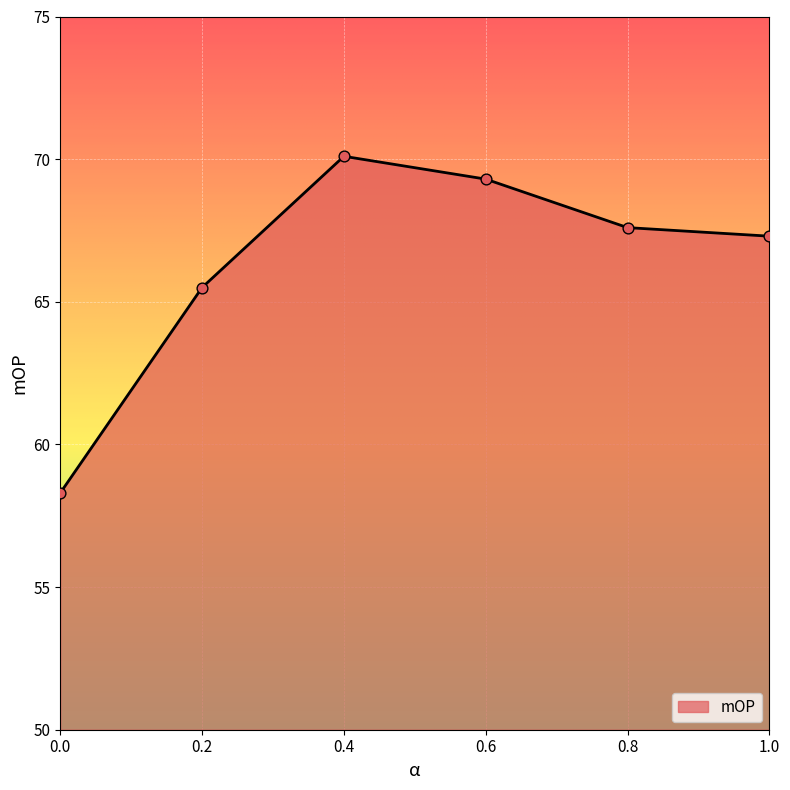

Which has a higher value, 0.2 or 0.6?

0.6